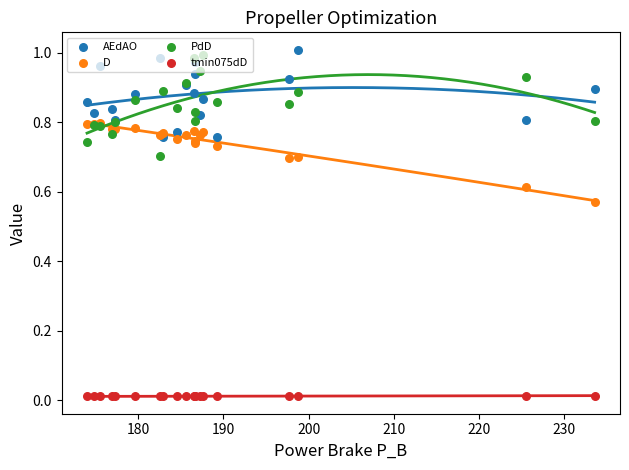

Which series contains the lowest Y value?

tmin075dD